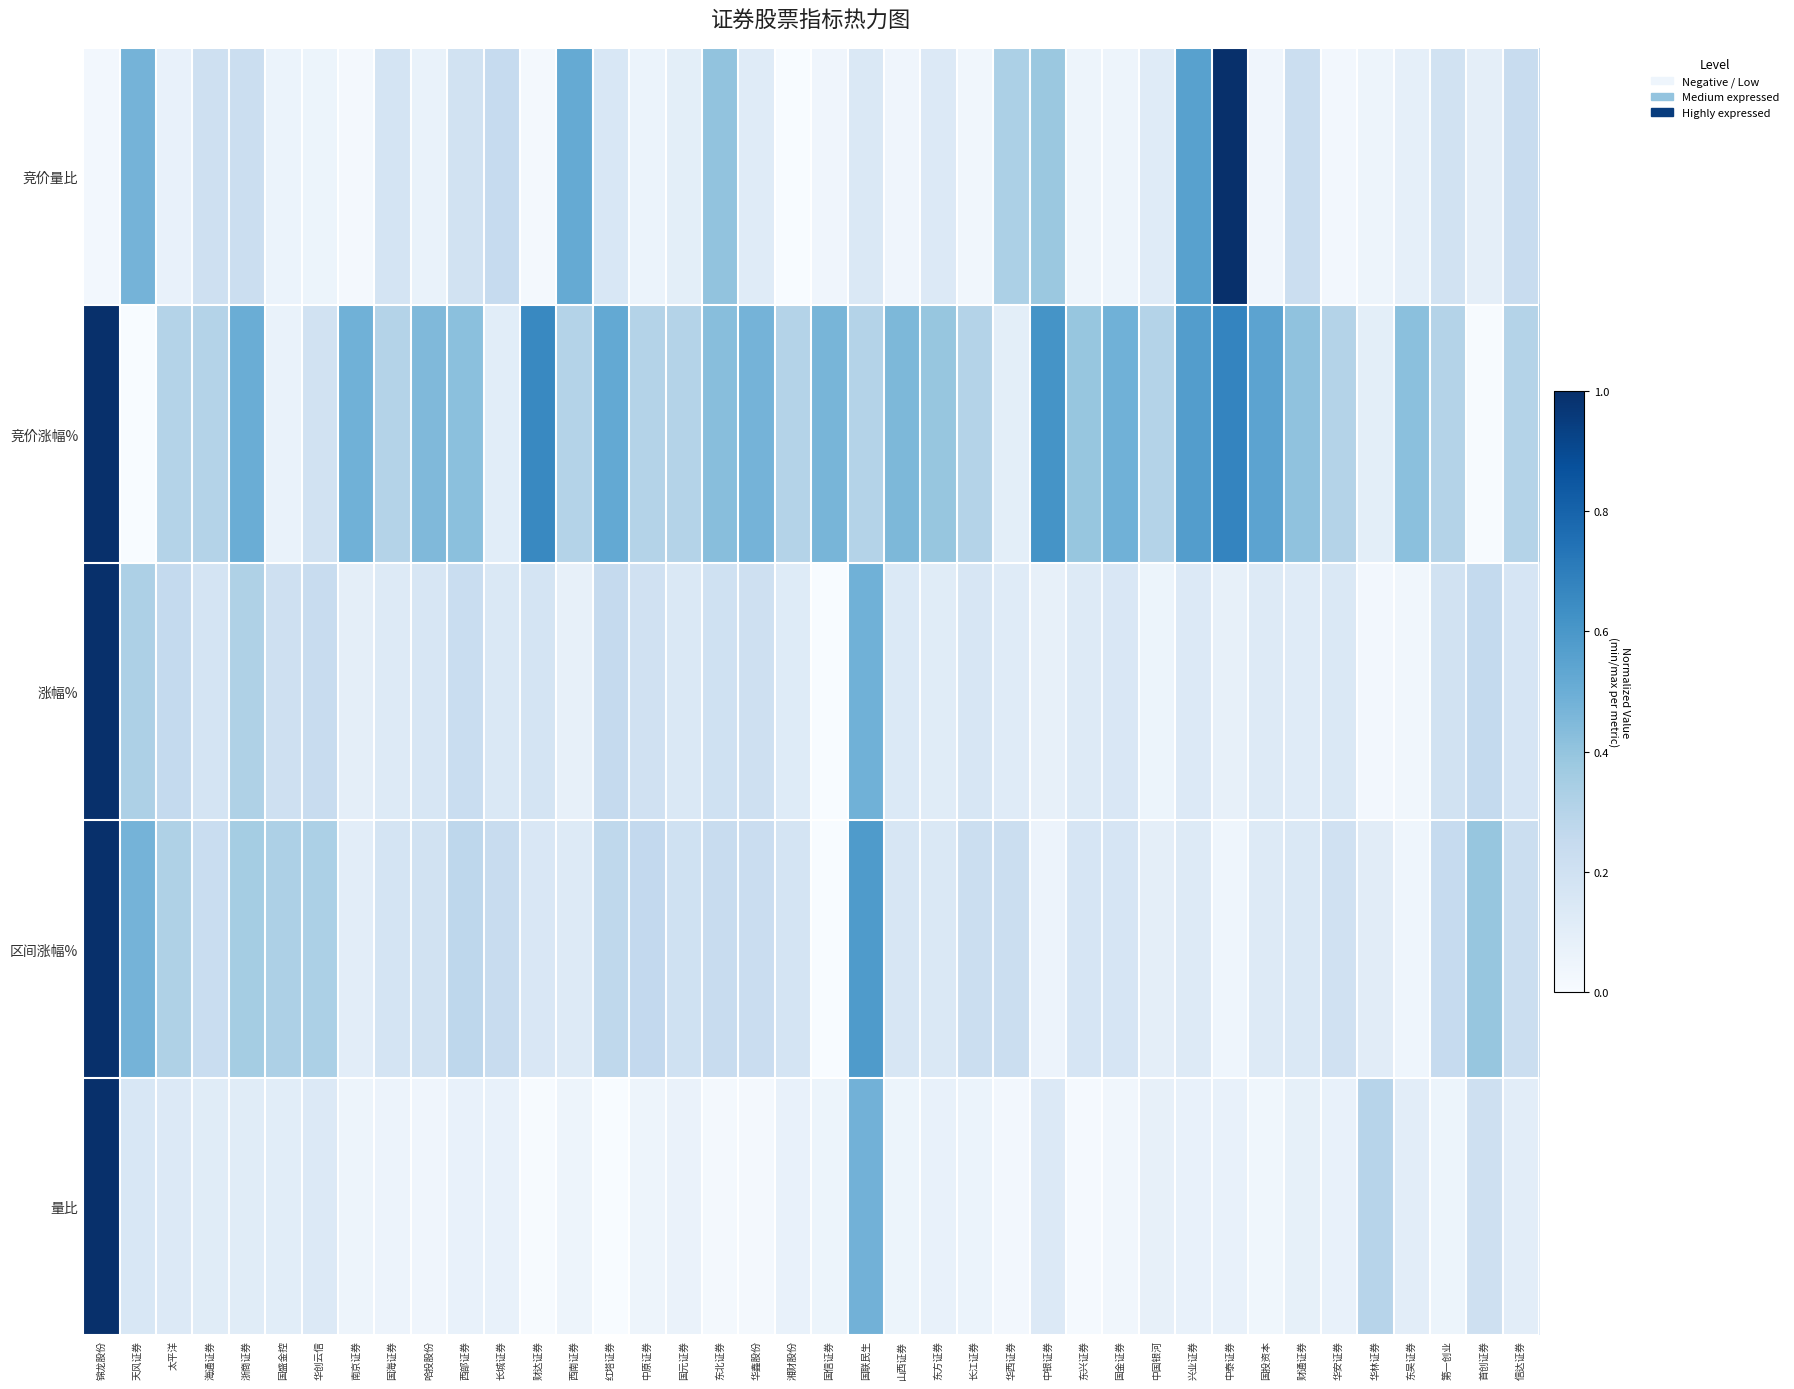

Between 海通证券 and 华创云信, which is larger?

海通证券